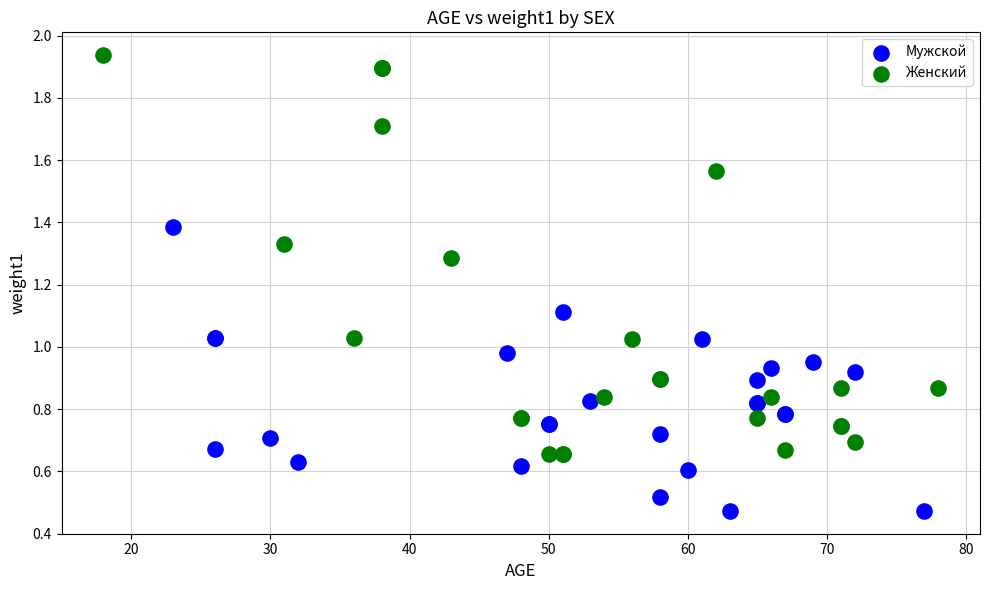

Which series contains the lowest Y value?

Мужской